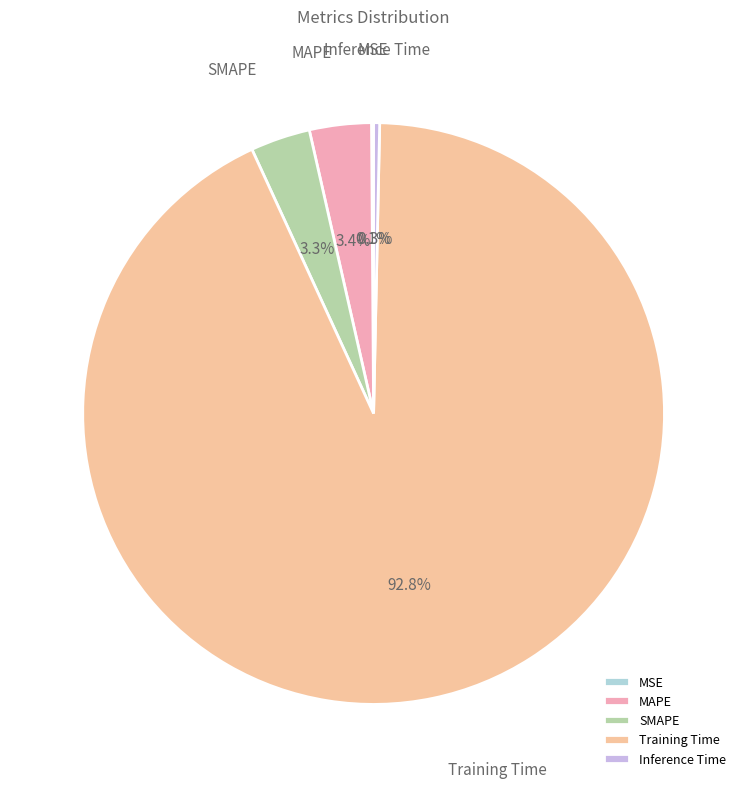

Do Inference Time and SMAPE together represent more than half of the pie?

No